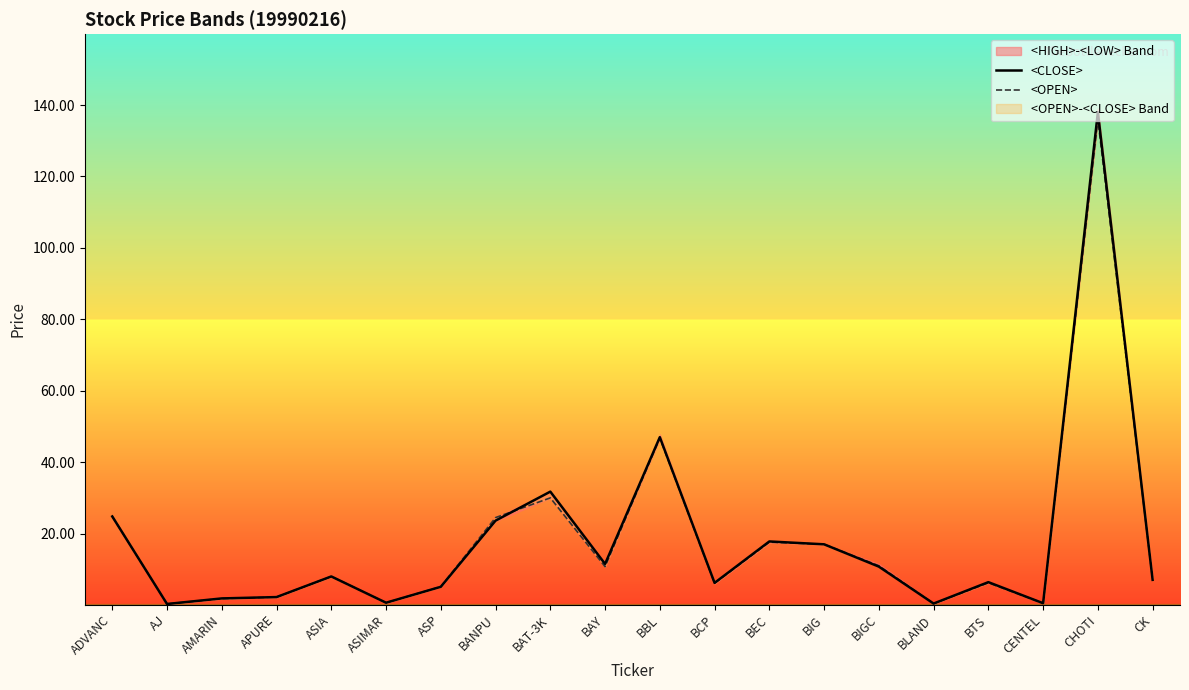

Which series has the largest total across all categories?

<CLOSE>